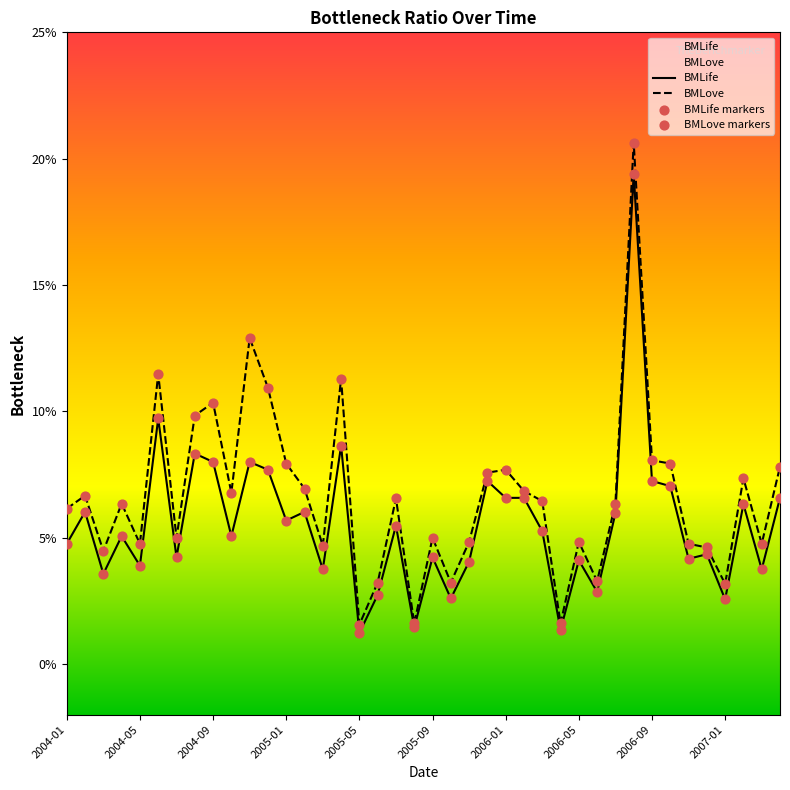

Which series has the largest Y range (max minus min)?

BMLove